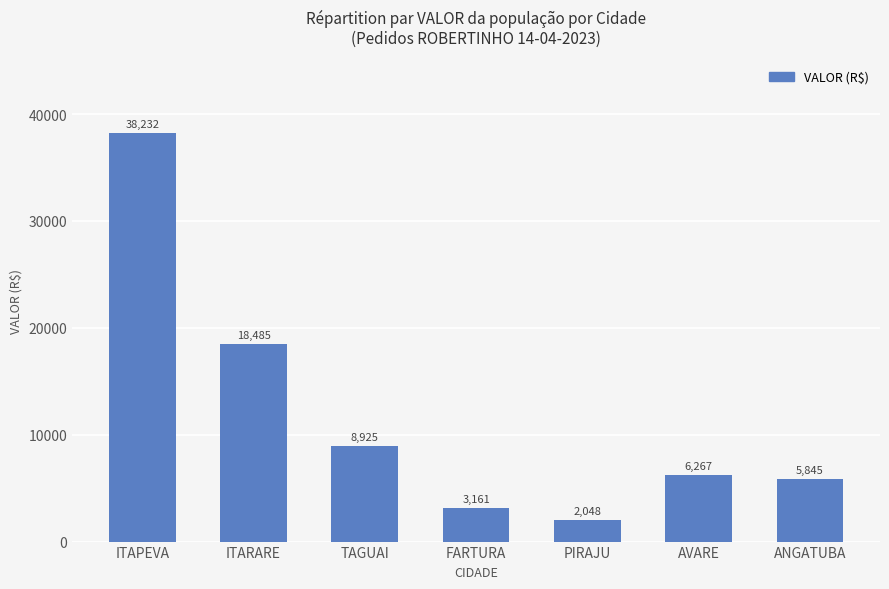

What value does the data have at ANGATUBA?

5844.8